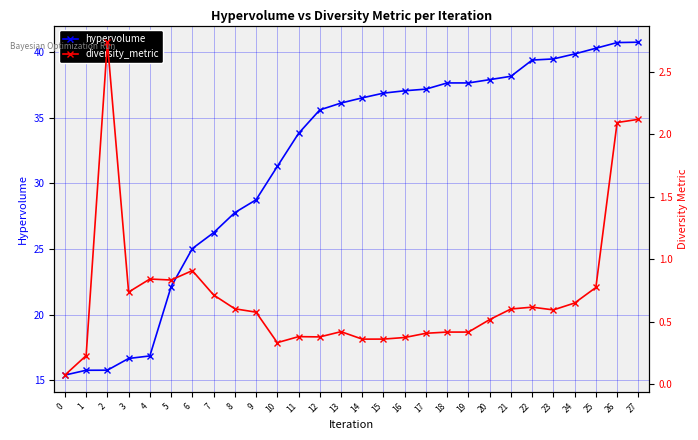

Reading right to left, transcribe all the data shown in this chart.

hypervolume: 27=40.8	26=40.7	25=40.3	24=39.9	23=39.5	22=39.4	21=38.2	20=37.9	19=37.7	18=37.7	17=37.2	16=37.1	15=36.9	14=36.5	13=36.1	12=35.6	11=33.8	10=31.3	9=28.7	8=27.8	7=26.2	6=25.0	5=22.1	4=16.8	3=16.6	2=15.8	1=15.8	0=15.4
diversity_metric: 27=2.1	26=2.1	25=0.8	24=0.7	23=0.6	22=0.6	21=0.6	20=0.5	19=0.4	18=0.4	17=0.4	16=0.4	15=0.4	14=0.4	13=0.4	12=0.4	11=0.4	10=0.3	9=0.6	8=0.6	7=0.7	6=0.9	5=0.8	4=0.8	3=0.7	2=2.7	1=0.2	0=0.1